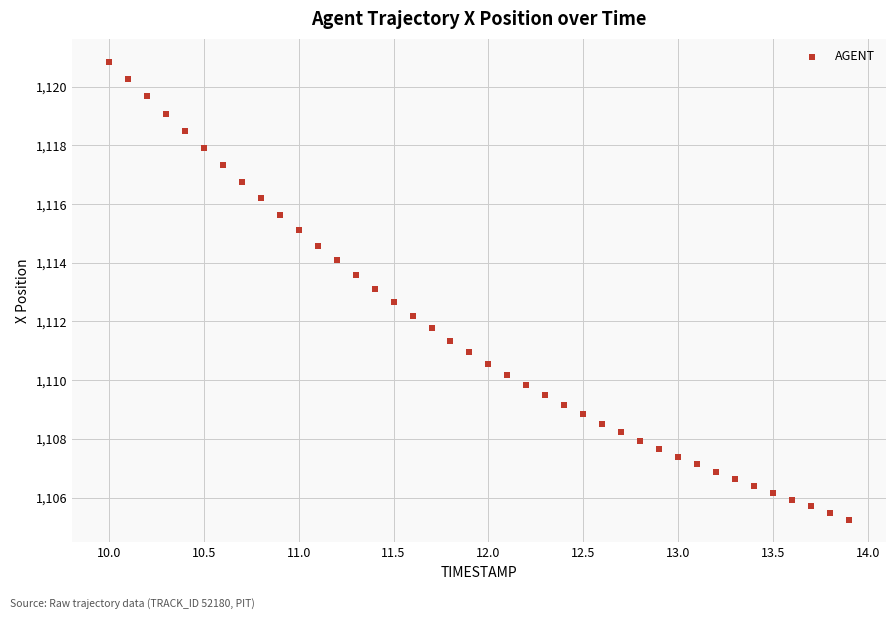

What is the range of Y values (max minus min)?

15.6